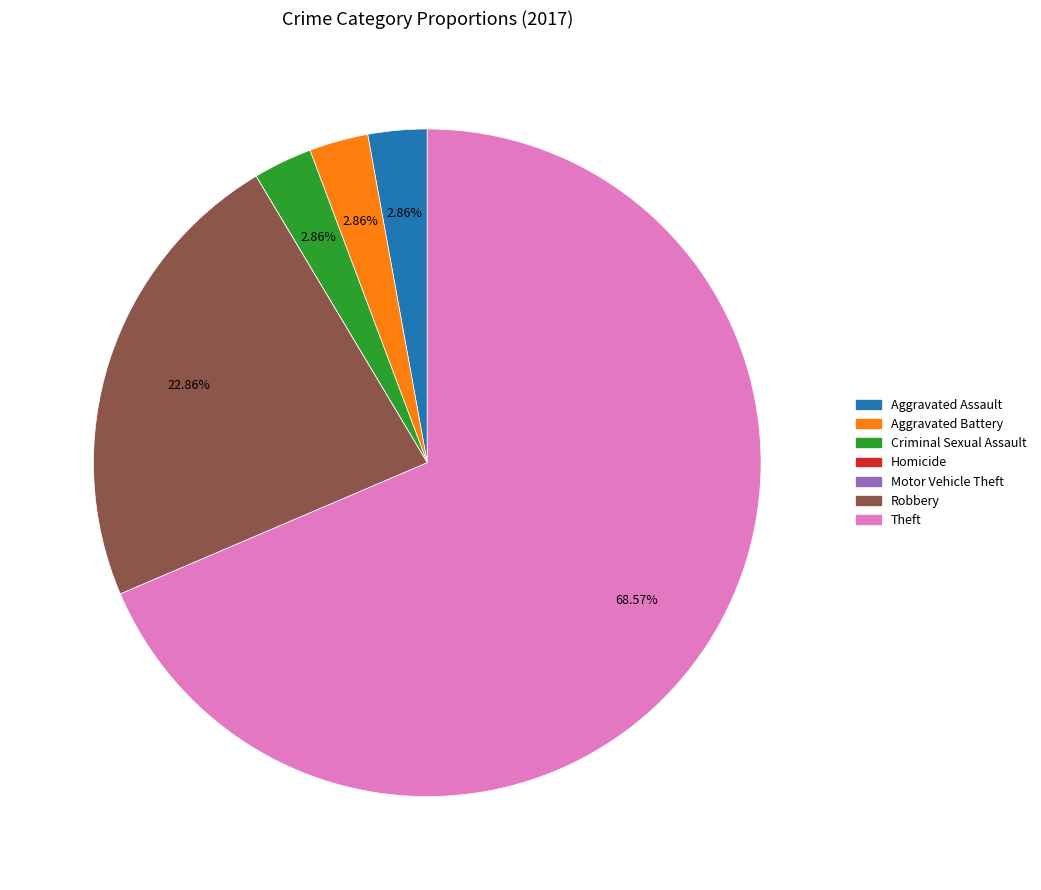

Which category accounts for the majority?

Theft